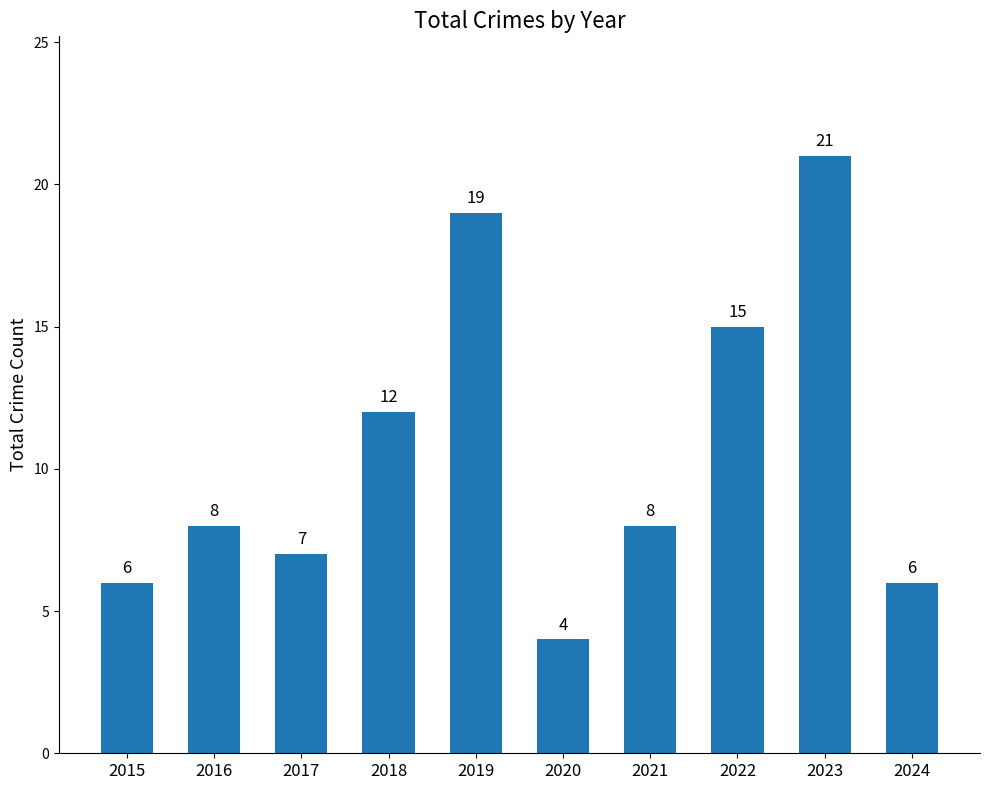

What is the difference between the maximum and minimum values?

17